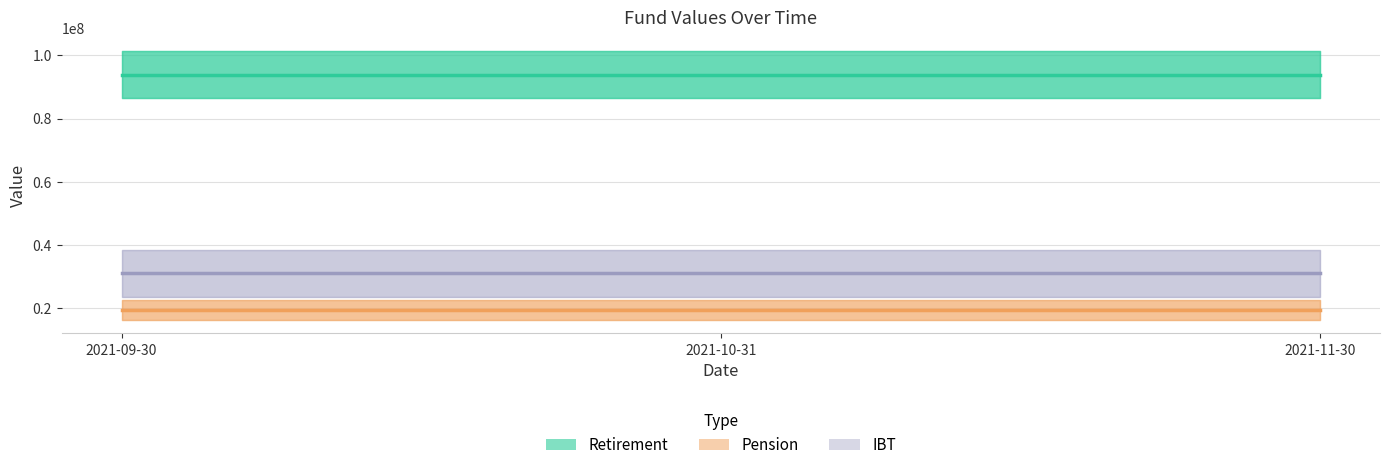

What position from the left is 2021-09-30?

1